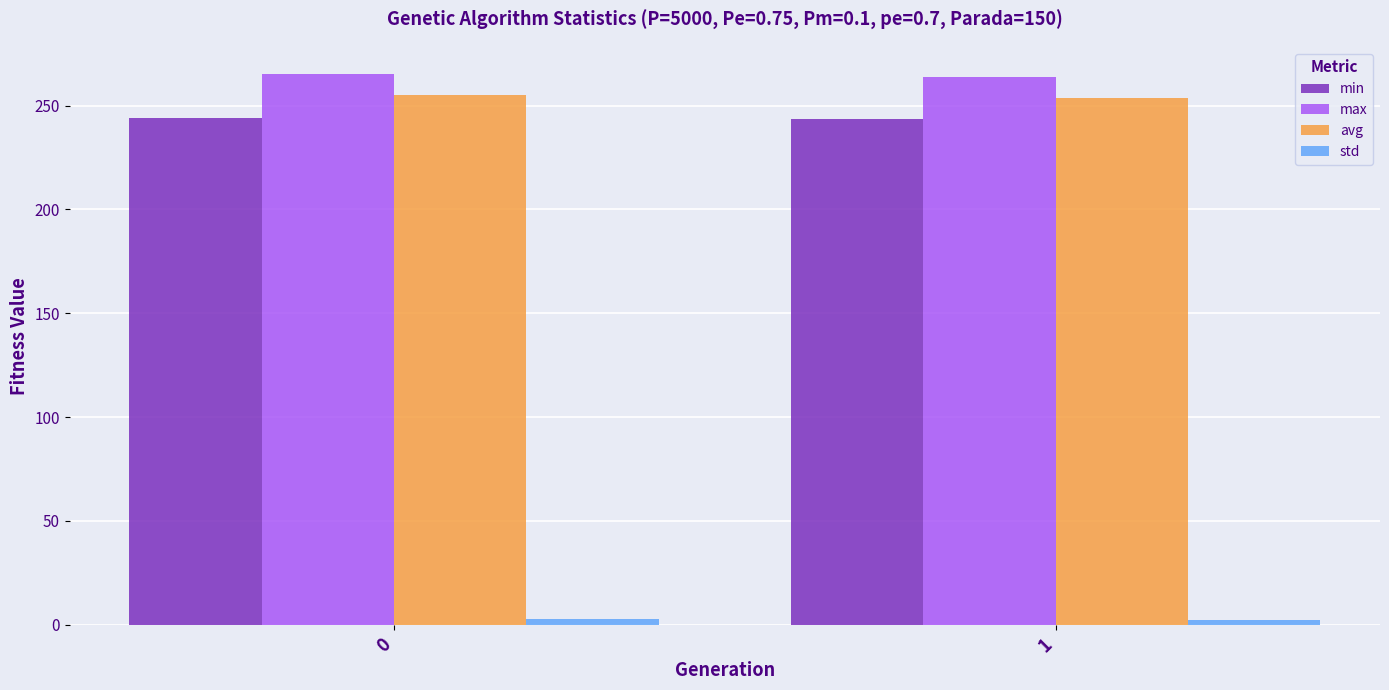

What is the sum of the avg values at 1 and 0?

508.4